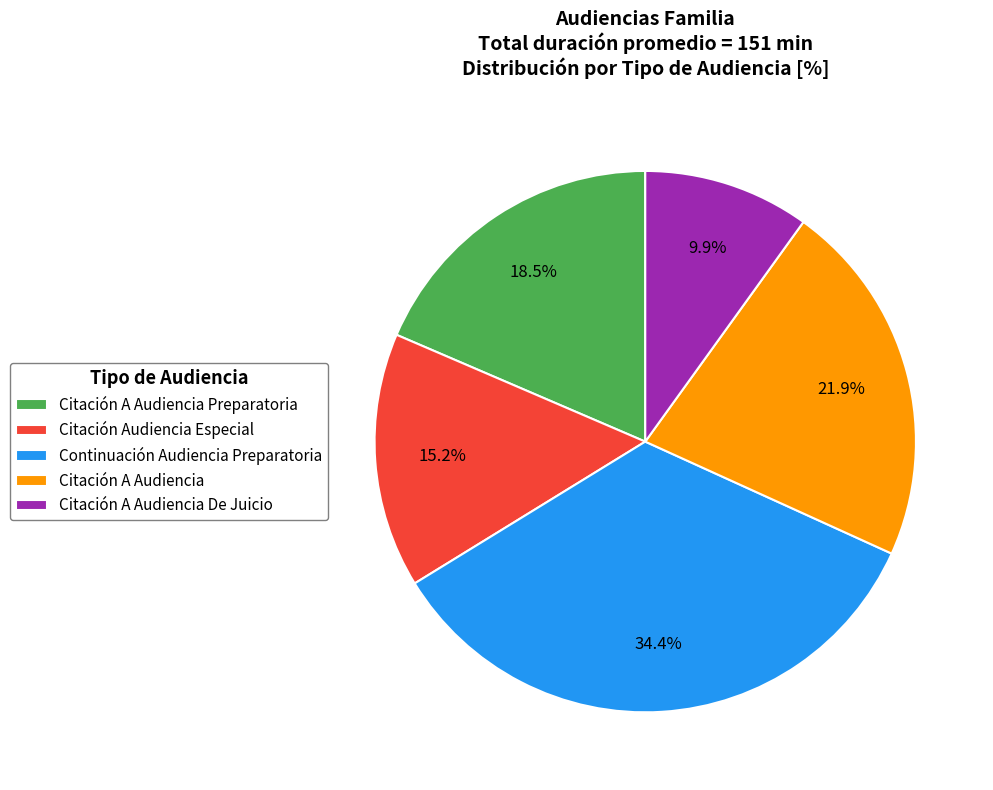

What percentage is the Citación A Audiencia De Juicio slice, to the nearest percent?

10%